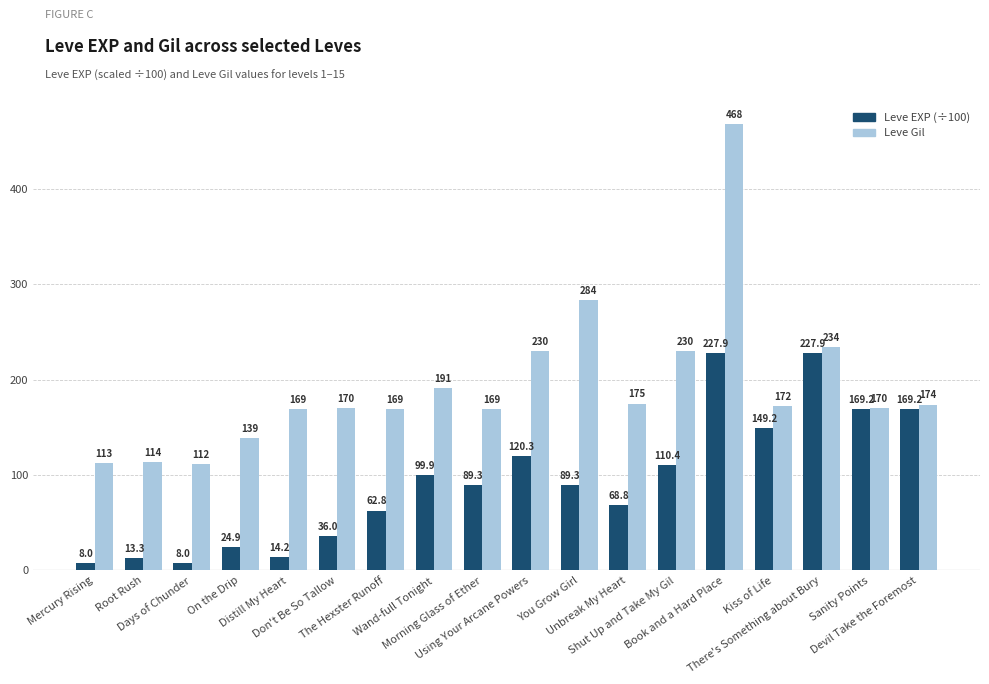

What position from the right is Unbreak My Heart?

7